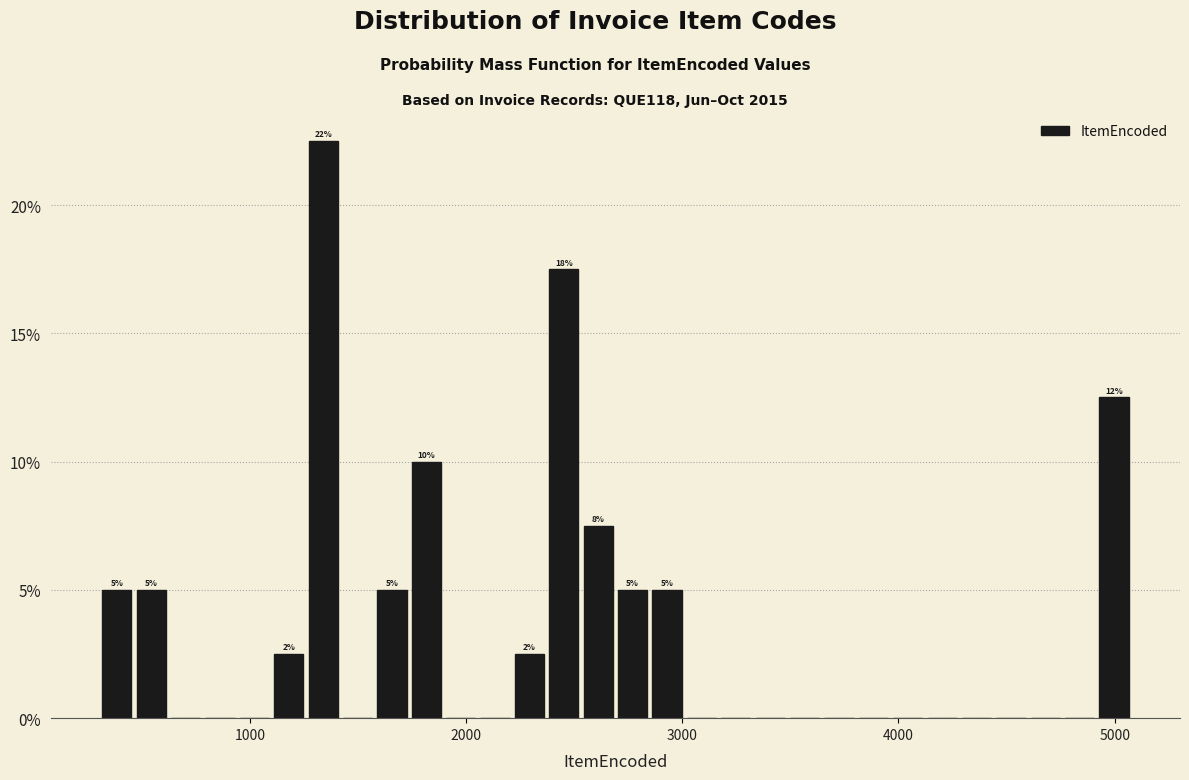

Around what value on the x-axis is the tallest bar? Give the approximate position of its centre, as read against the axis.

1300